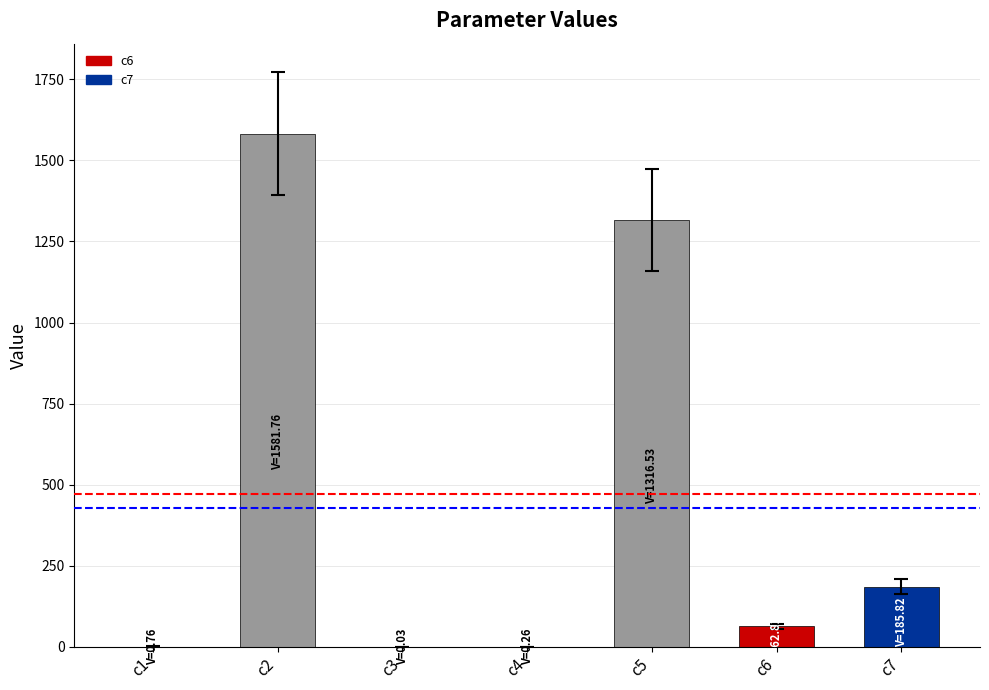

What is the ratio of the value at c7 to the value at c5?

0.1